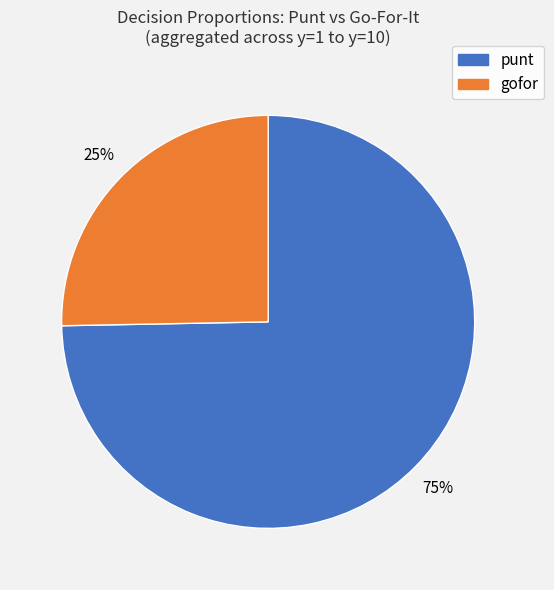

Is there any slice that represents more than half of the pie?

Yes